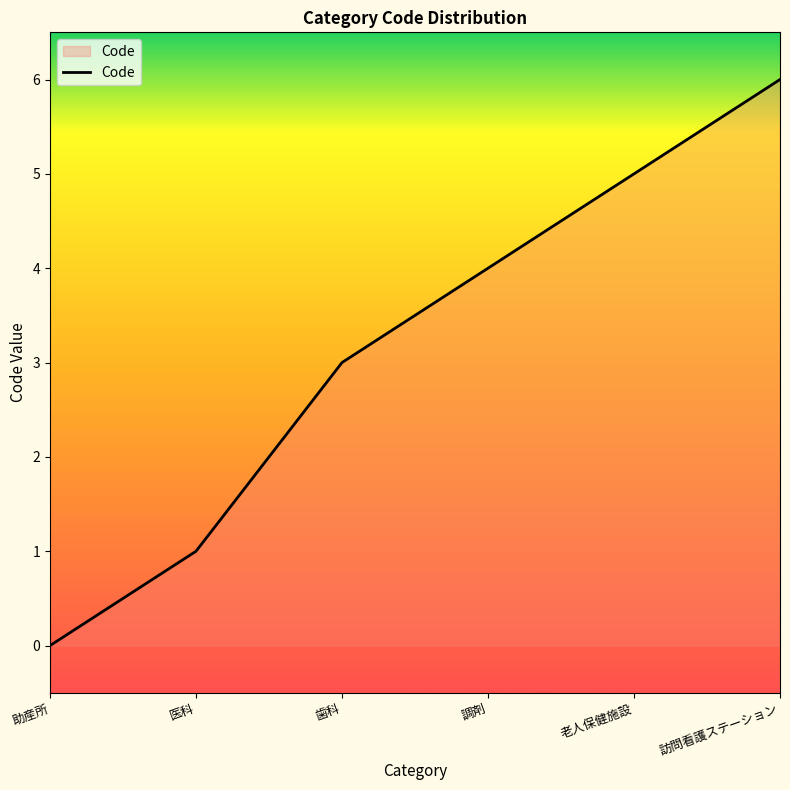

Does the chart display data point markers on the line(s)?

No